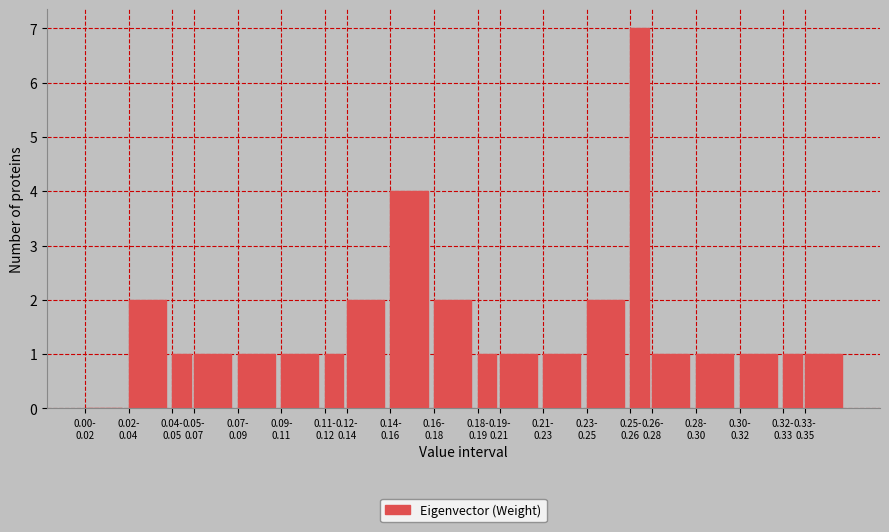

What is the maximum value shown in the chart?

7